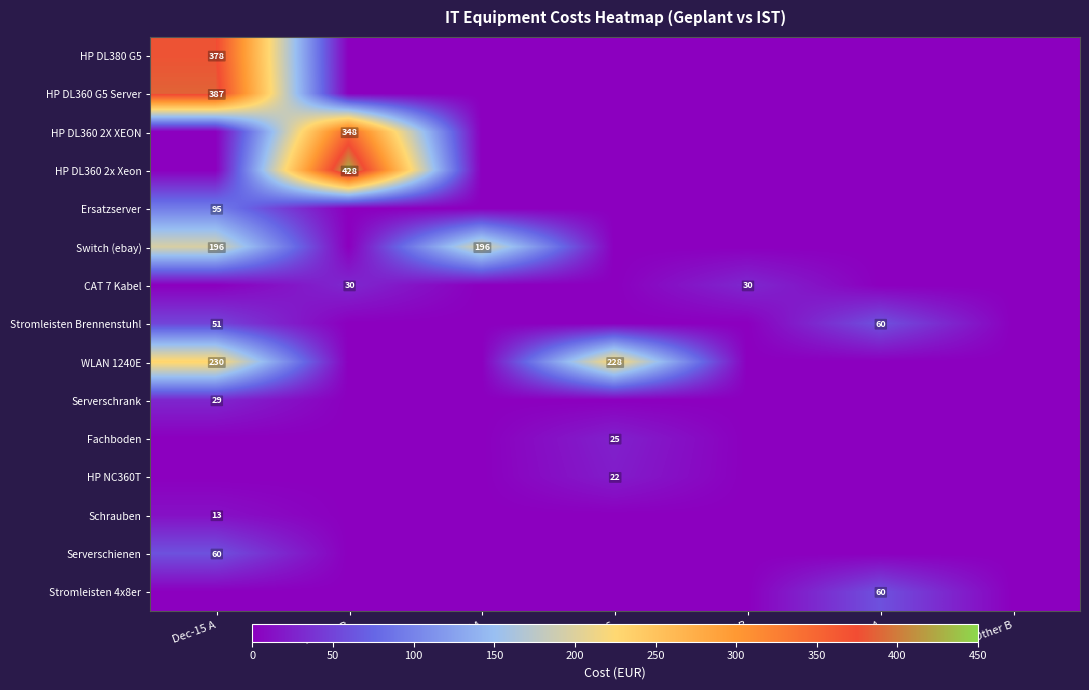

True or false: Serverschrank has a value of 29 at Dec-15 A.

True